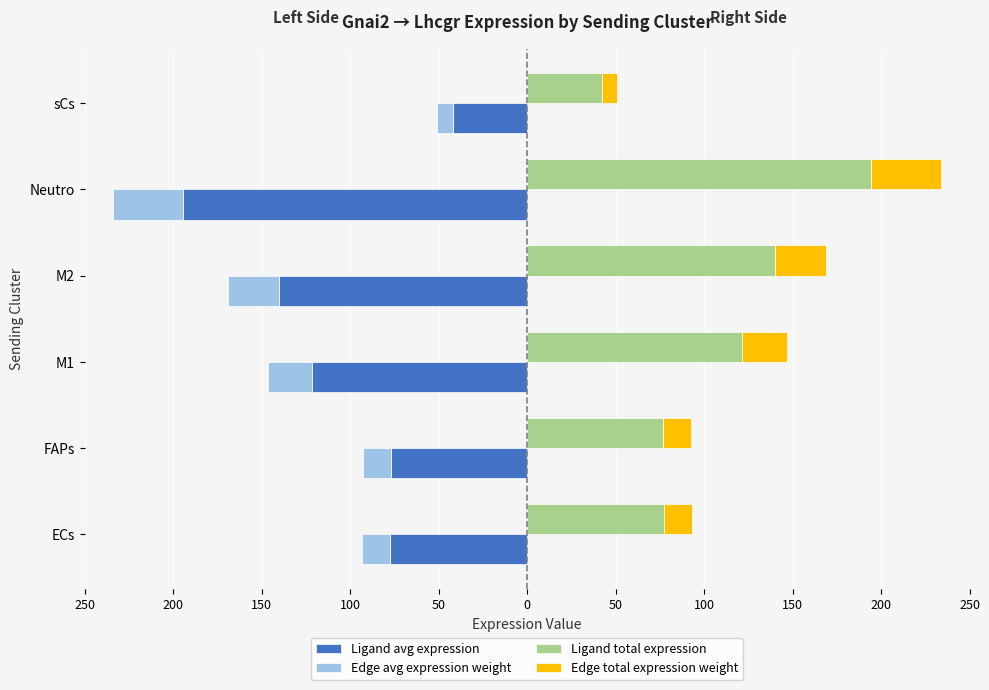

What is the greatest value displayed?

194.2